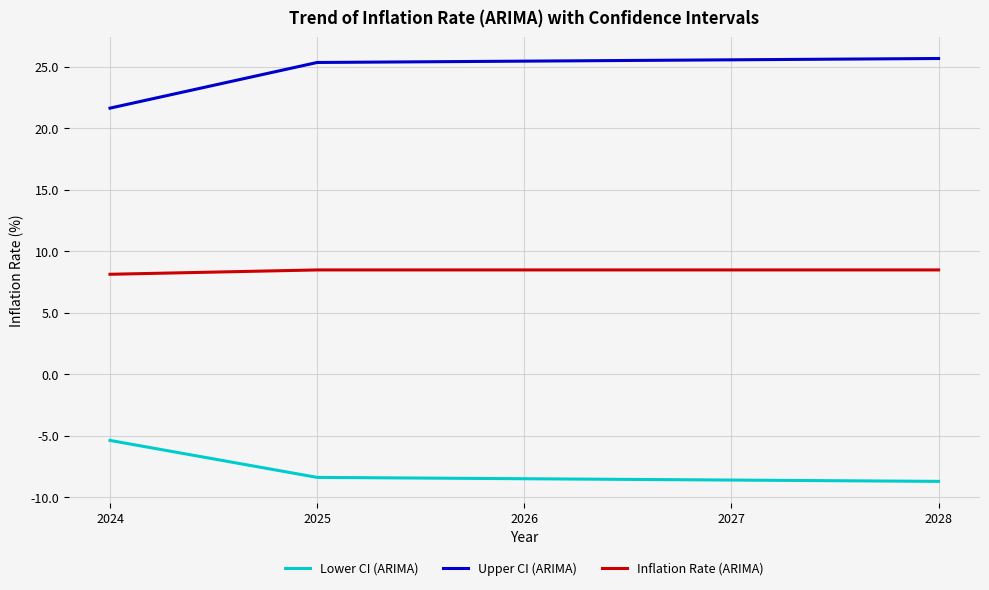

Rank the series by their maximum value, from highest to lowest.

Upper CI (ARIMA), Inflation Rate (ARIMA), Lower CI (ARIMA)